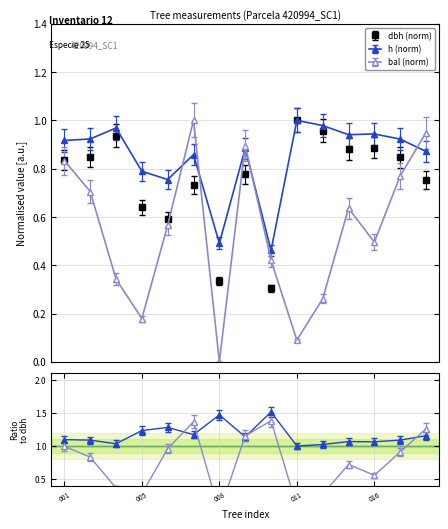

What is the lowest value of the h series?

0.5